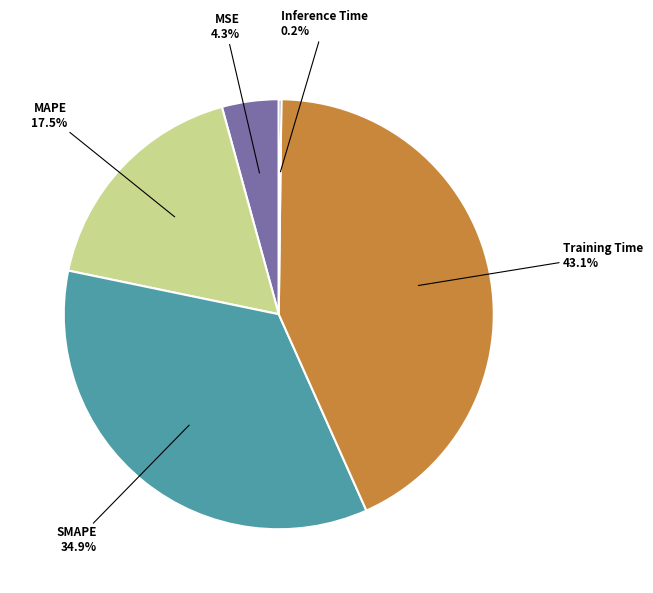

To the nearest percent, what portion does Training Time represent?

43%